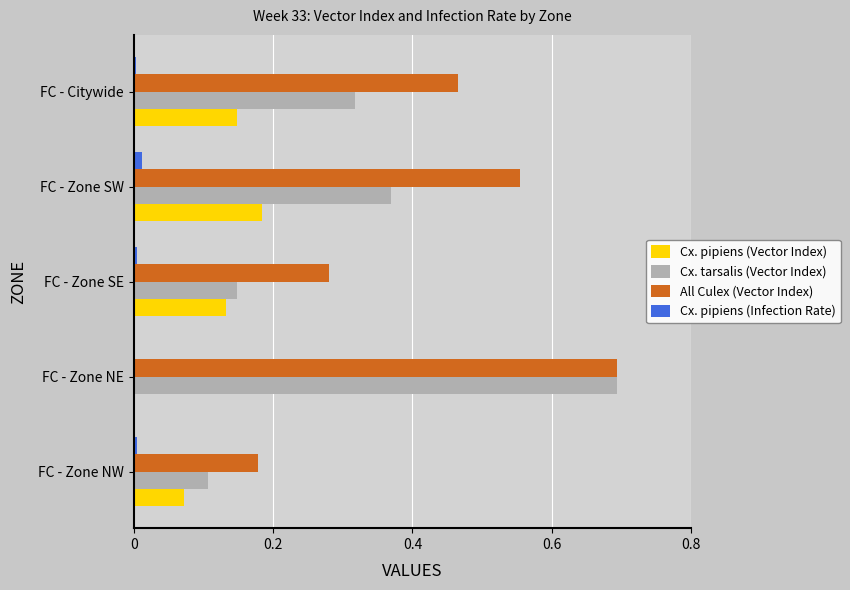

The value of Cx. pipiens (Vector Index) at FC - Zone NW is 0.1. True or false?

True